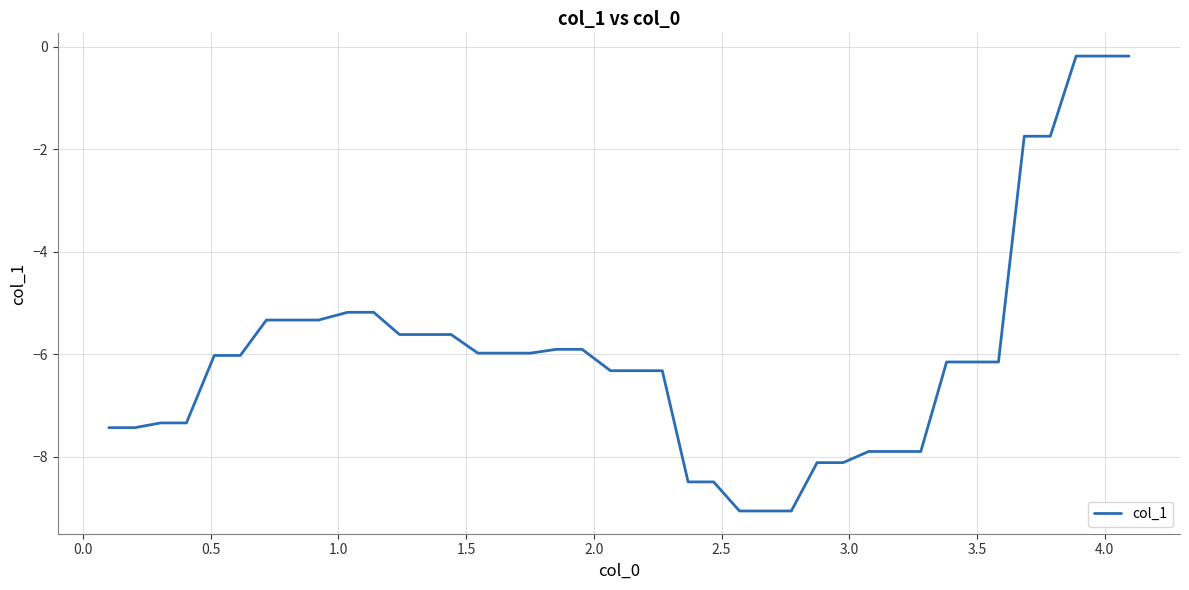

What is the minimum value shown in the chart?

-9.1